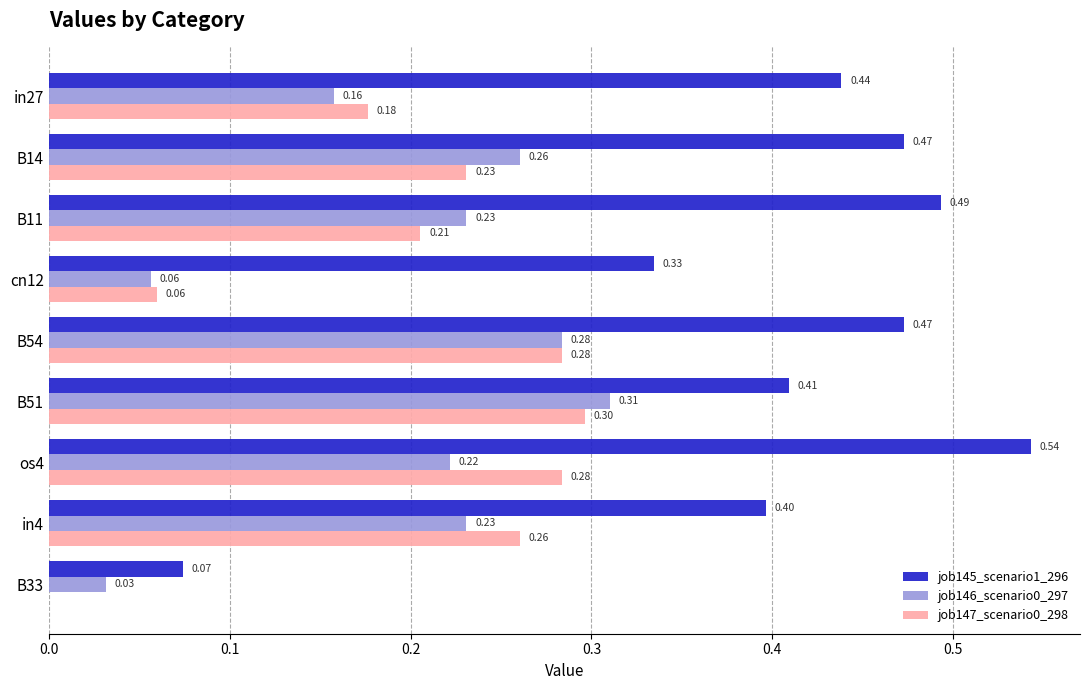

What is the sum of all job147_scenario0_298 values?

1.8